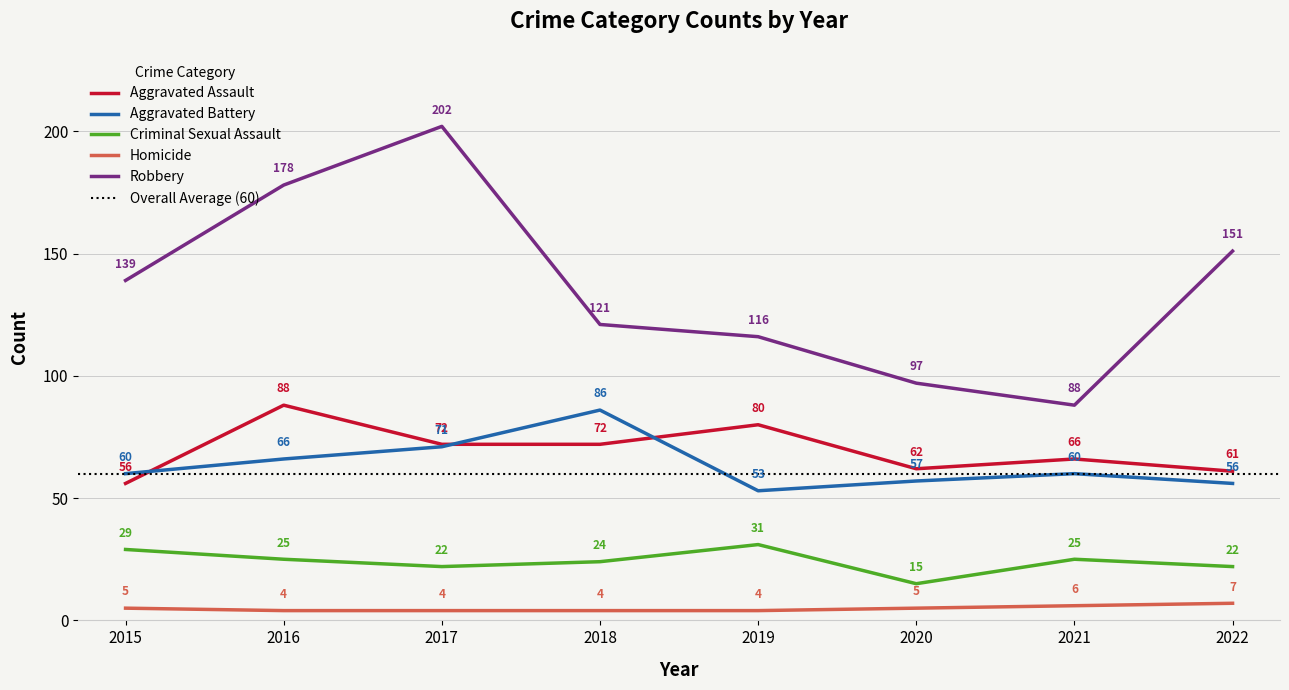

Does the chart have visible grid lines?

Yes